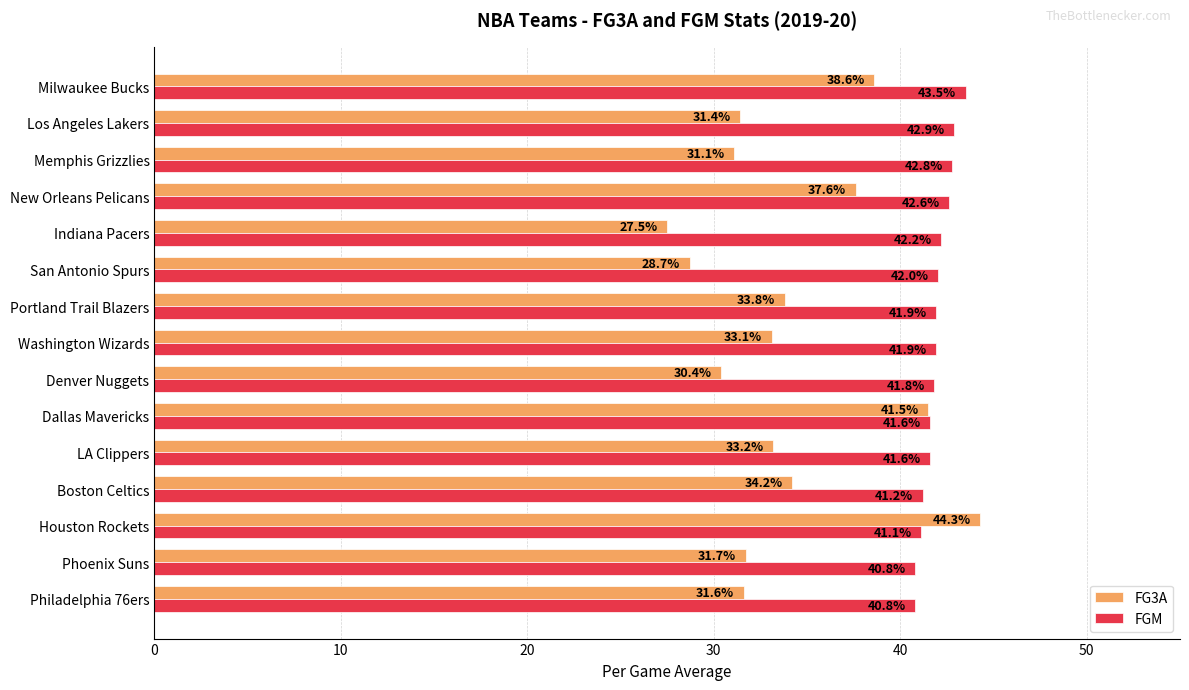

At which category is the sum across all series the highest?

Houston Rockets